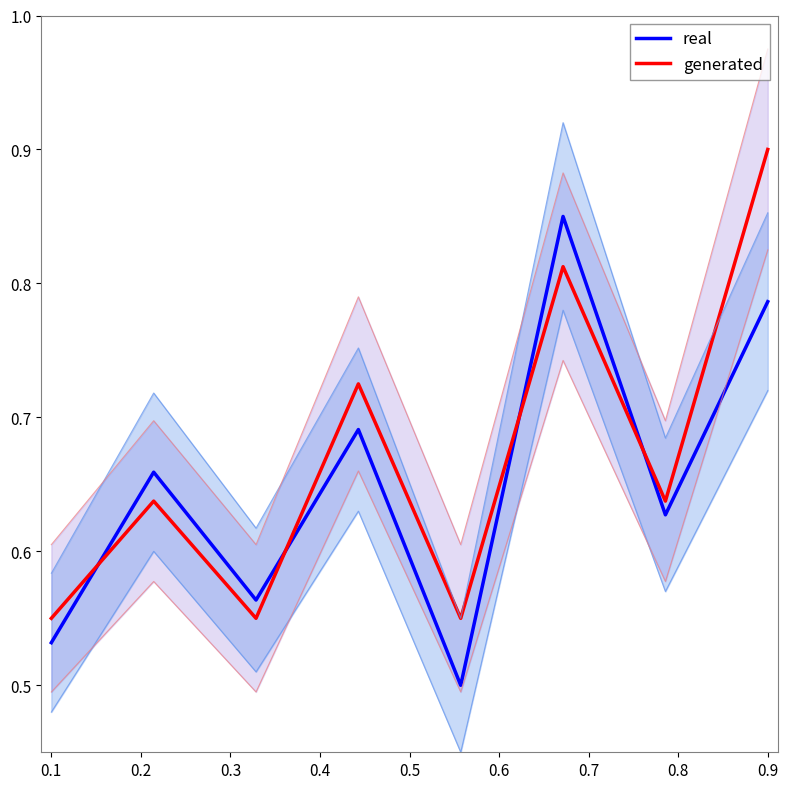

True or false: generated has a value of 0.2 at 0.1.

False